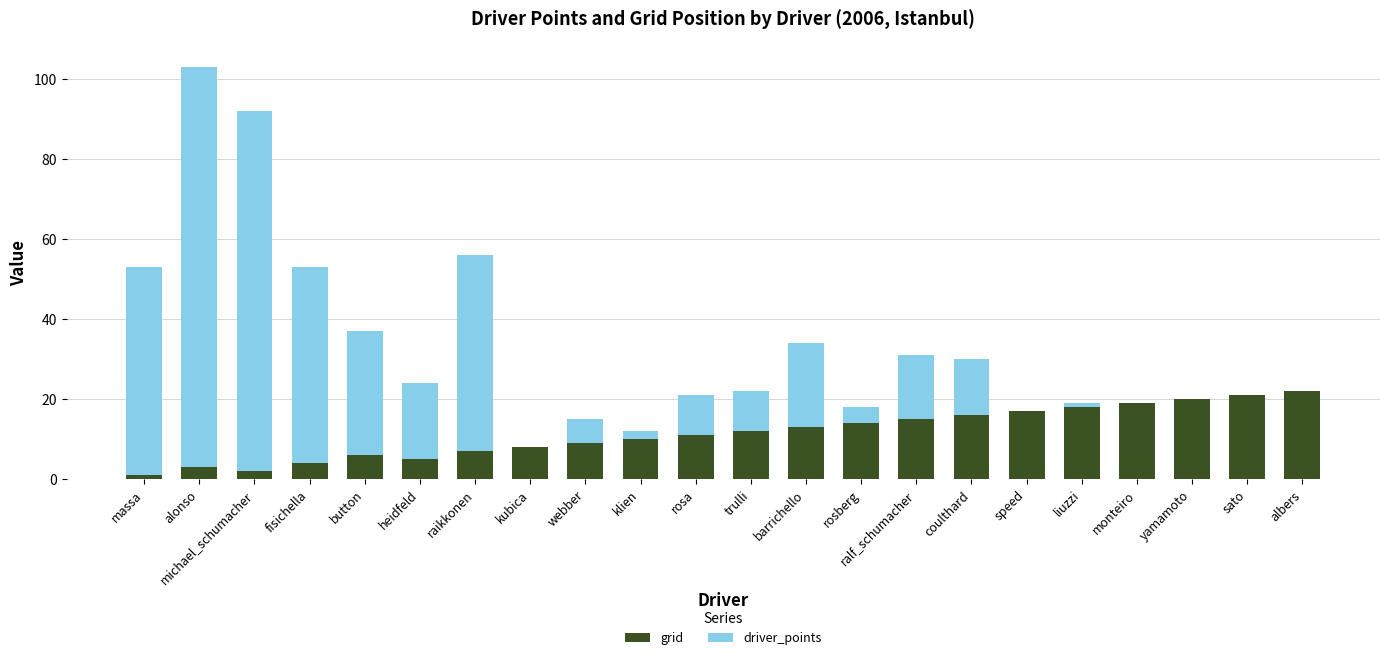

The value of grid at raikkonen is 7. True or false?

True